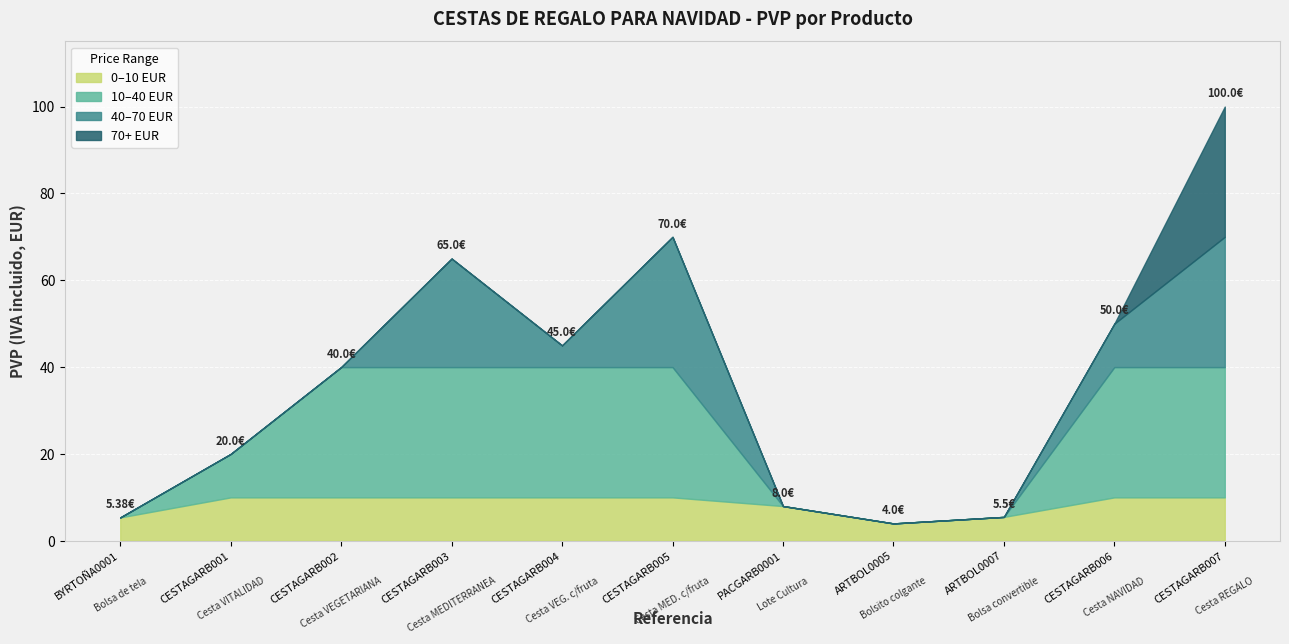

What is the change in value from CESTAGARB005 to CESTAGARB007?

+30.0